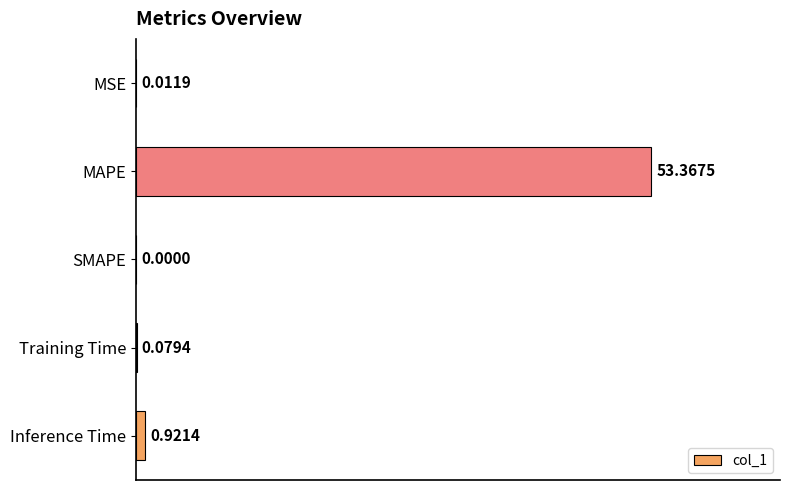

Which category has the highest value across all series?

MAPE